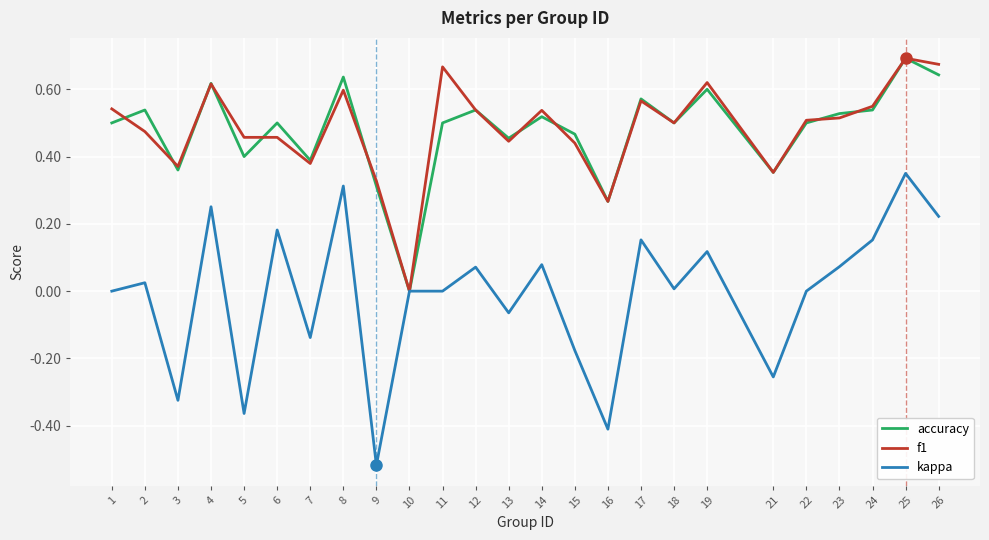

Does the chart display data point markers on the line(s)?

No